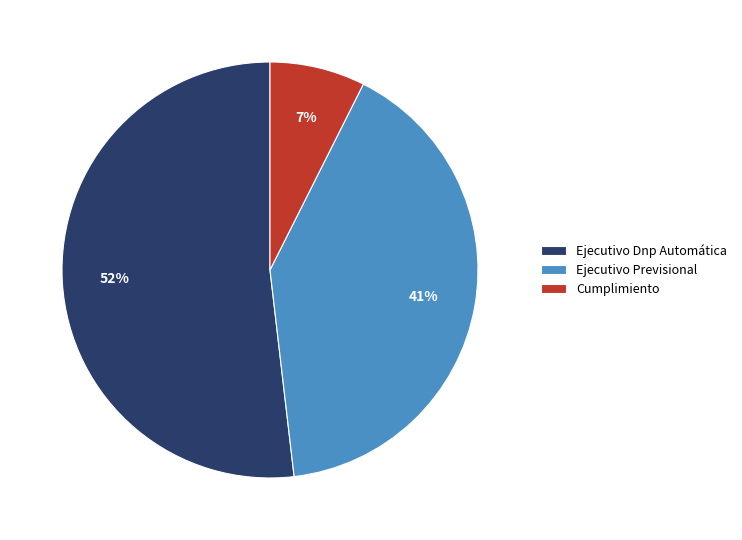

Does Cumplimiento represent more than half of the total?

No